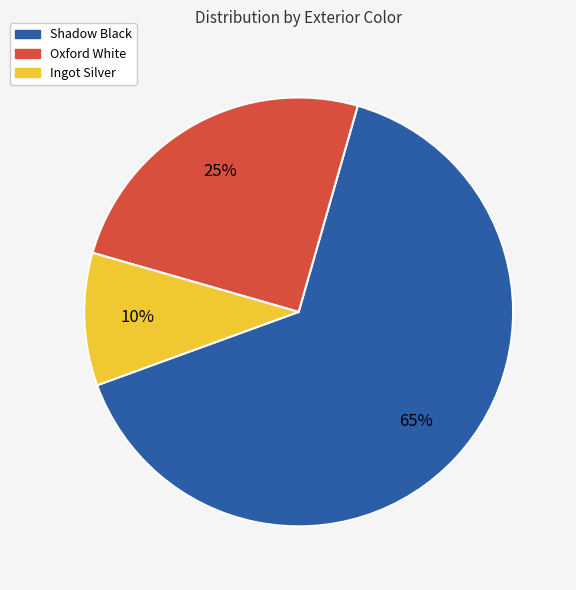

To the nearest percent, what percentage of the pie is Ingot Silver?

10%